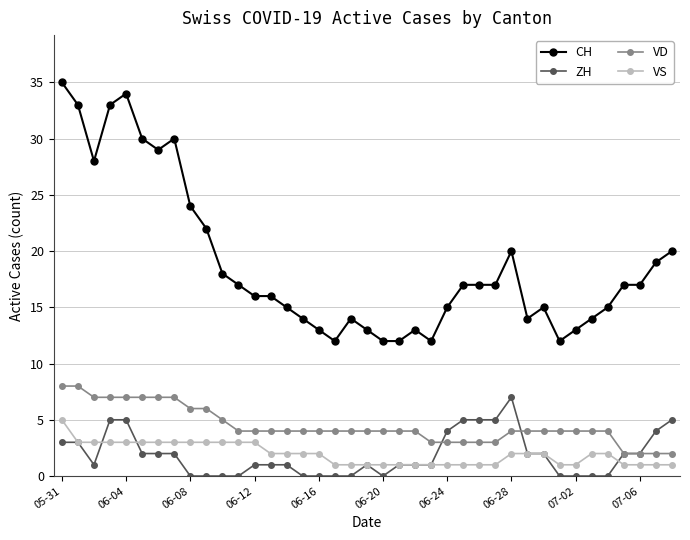

What is the value of the VS point at the 16th from the left?

2